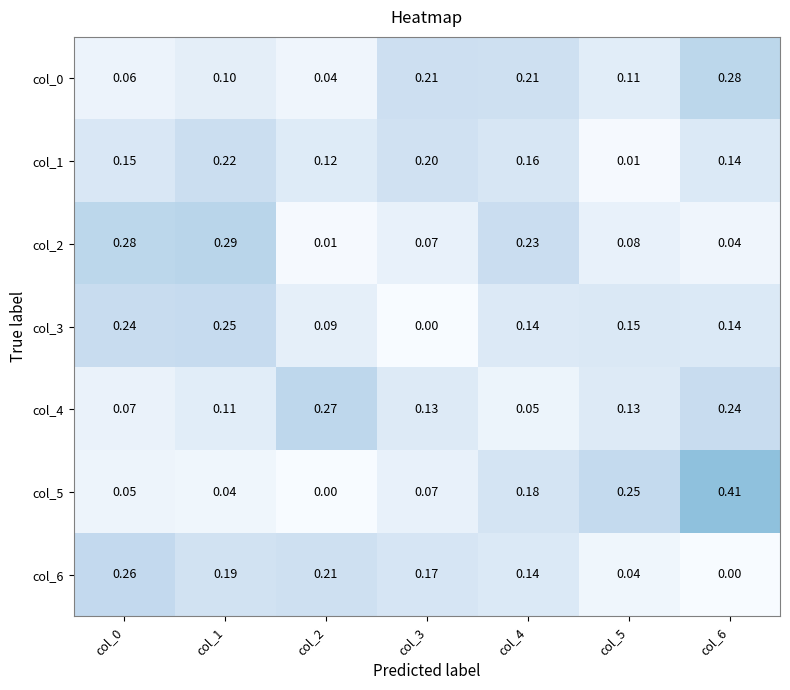

How many series are shown in this chart?

7